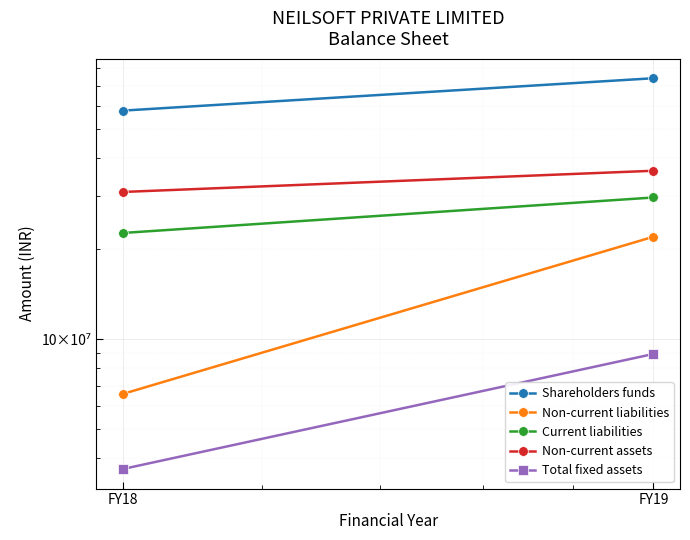

Is the value of Total fixed assets at FY19 greater than the value of Current liabilities at FY19?

No